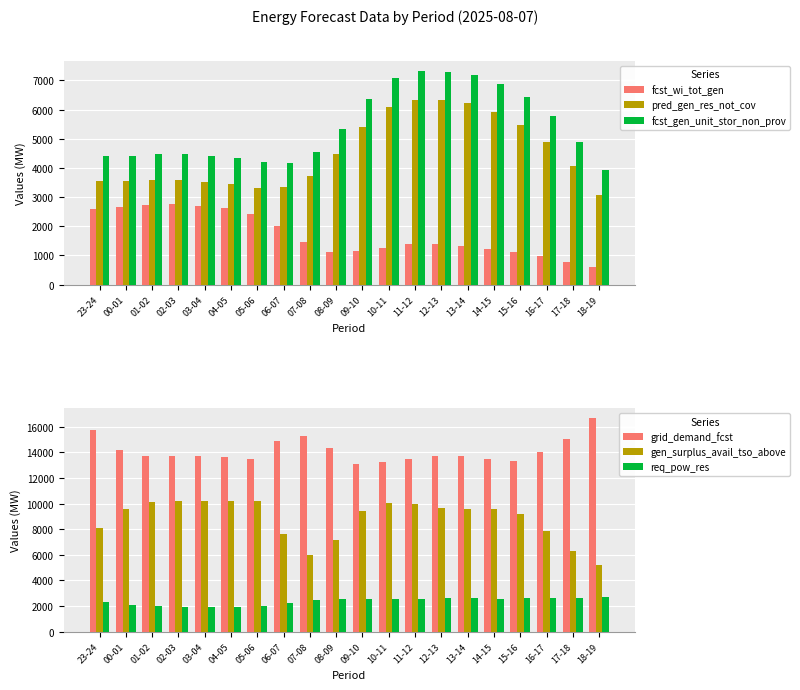

What is the approximate value of grid_demand_fcst at 01-02?

13738